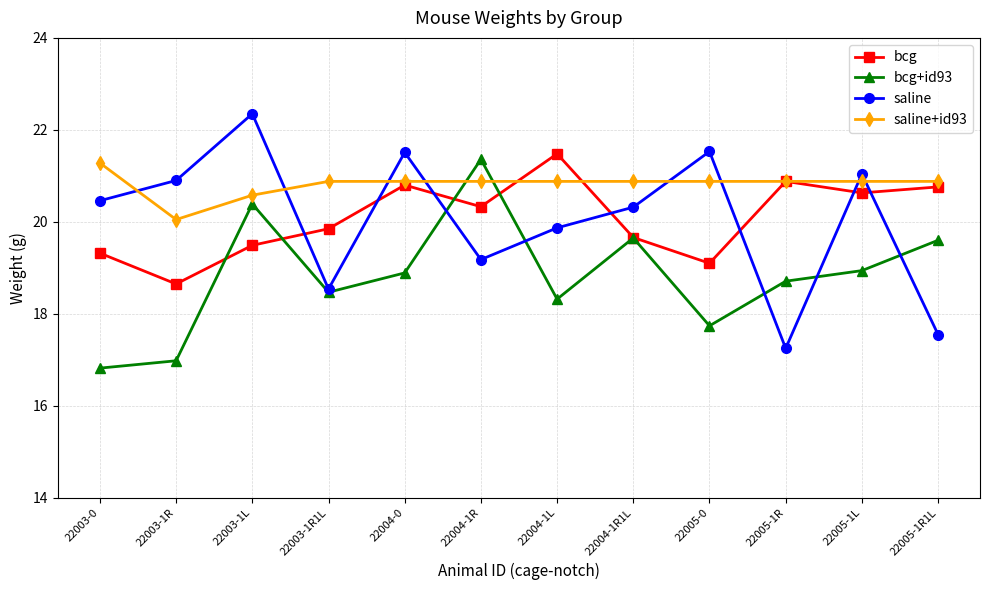

The value of bcg at 22004-0 is 12.1. True or false?

False